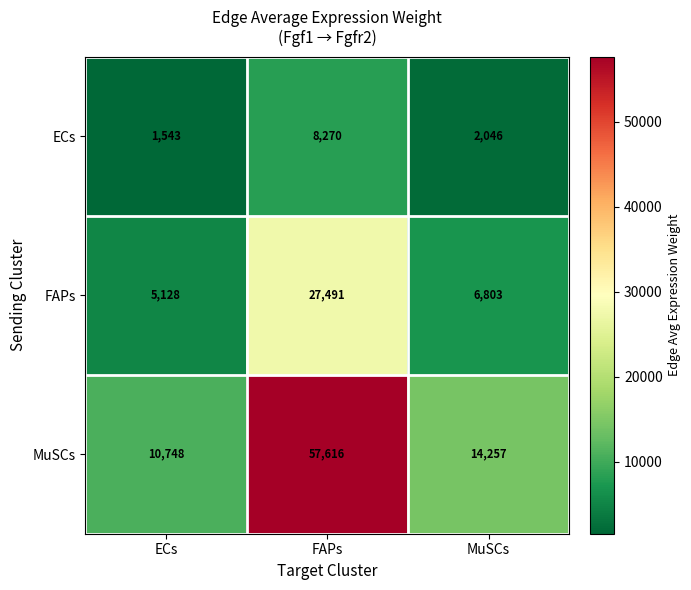

What is the maximum value shown in the chart?

57616